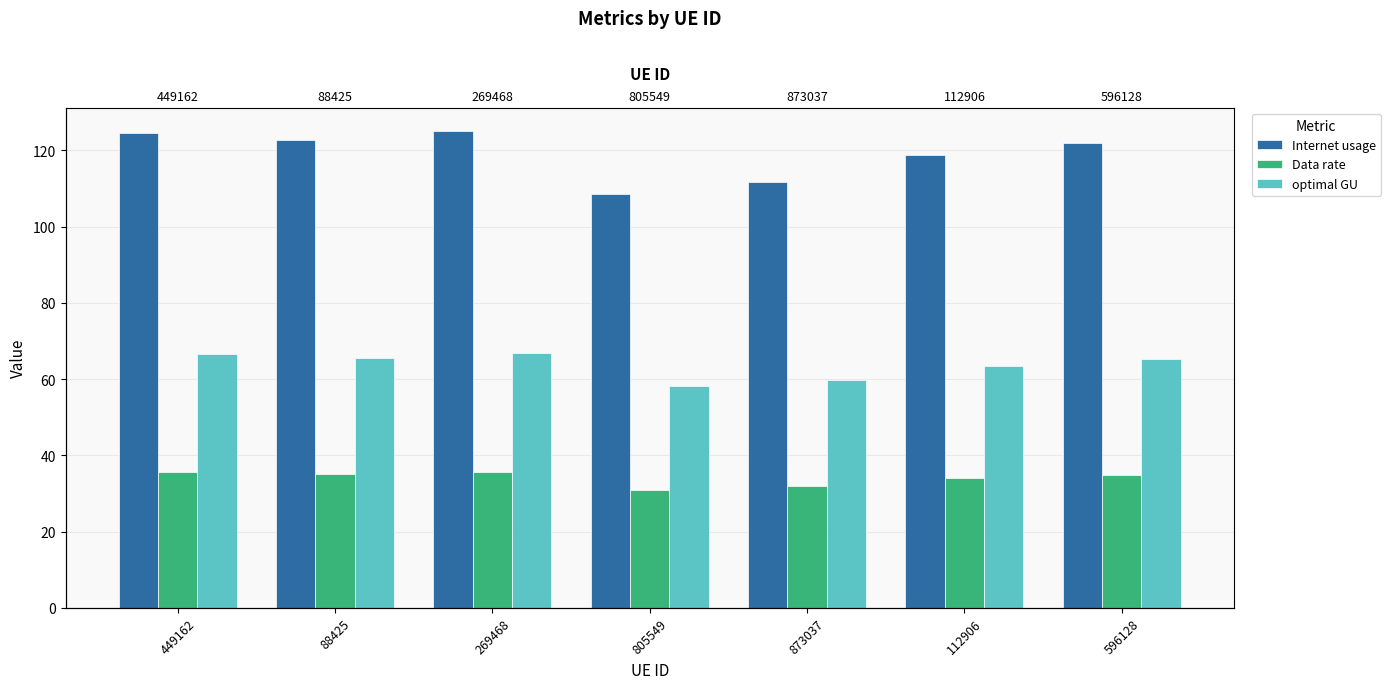

What is the sum of the Internet usage values at 449162 and 269468?

249.6